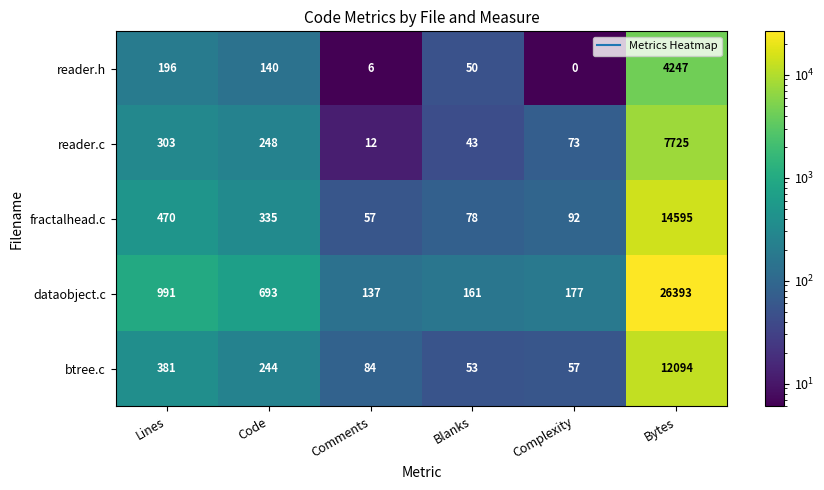

Is the value of reader.c at Comments greater than the value of btree.c at Code?

No